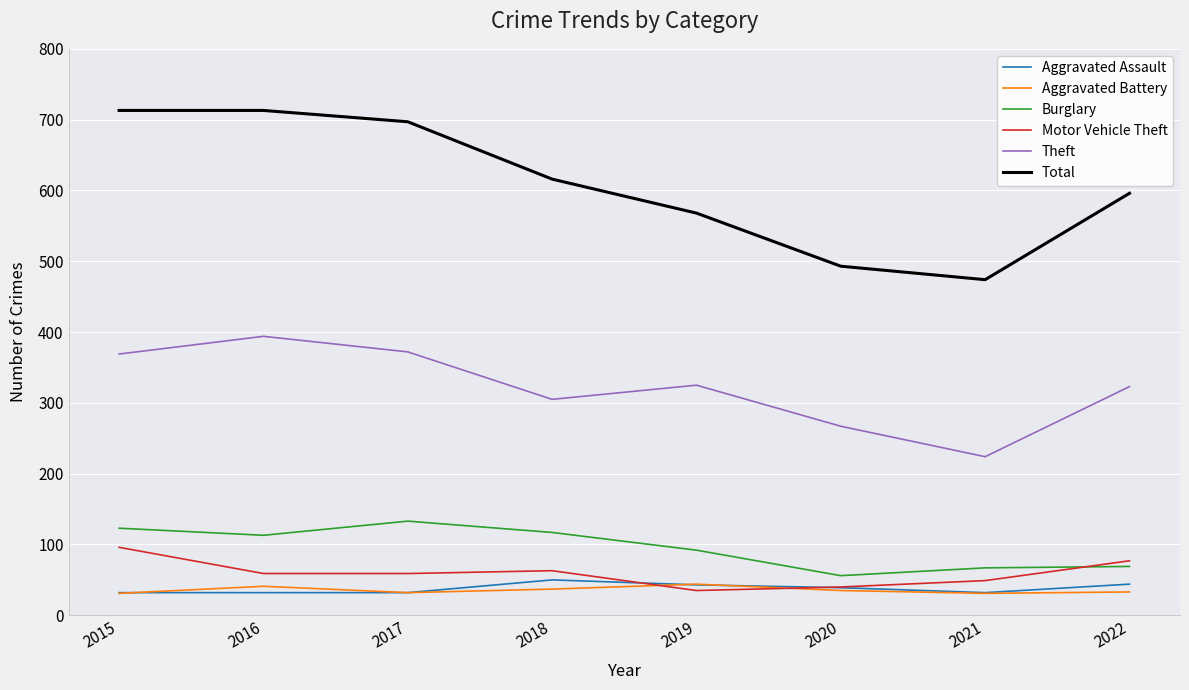

What is the average value of the Aggravated Battery series?

36